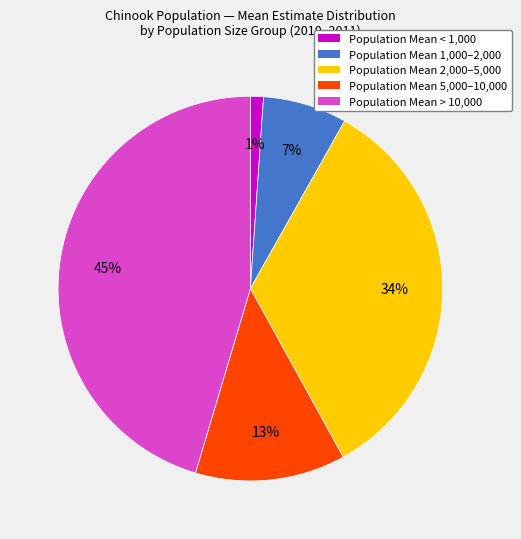

The Population Mean 2,000–5,000 slice represents 19% of the pie. True or false?

False